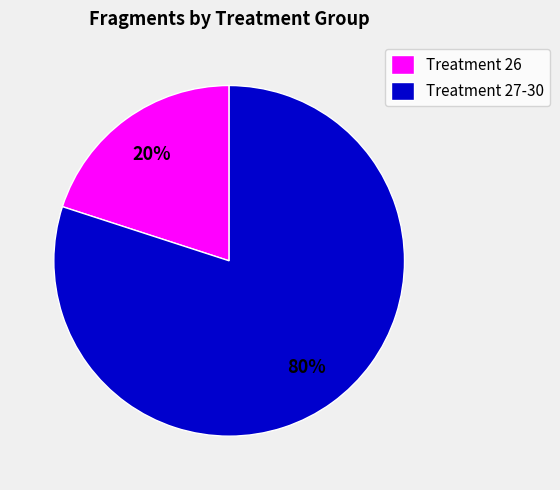

Between Treatment 27-30 and Treatment 26, which is larger?

Treatment 27-30